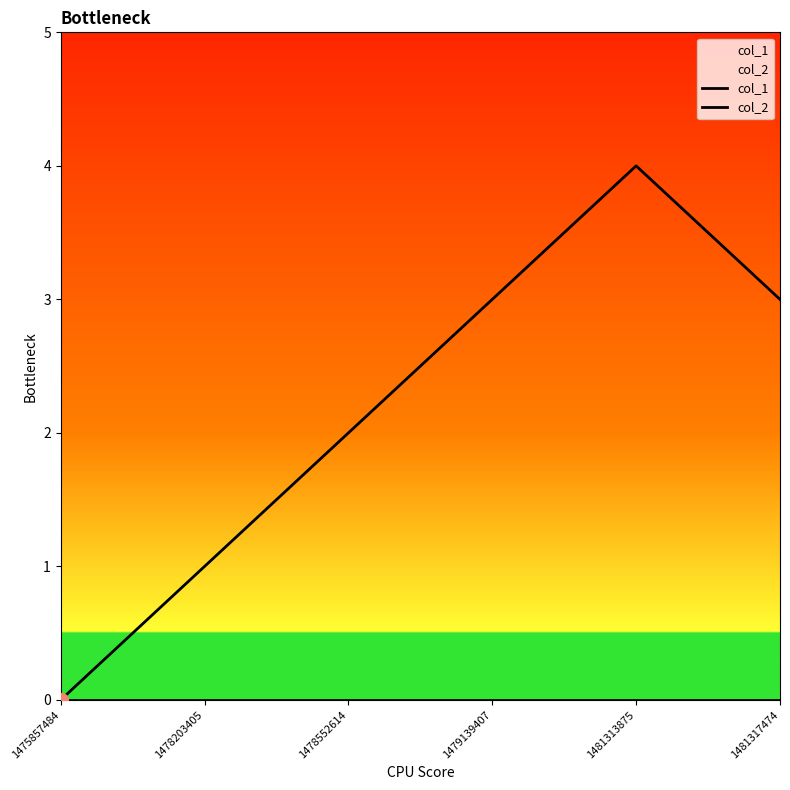

At which category is the sum across all series the highest?

1481313875